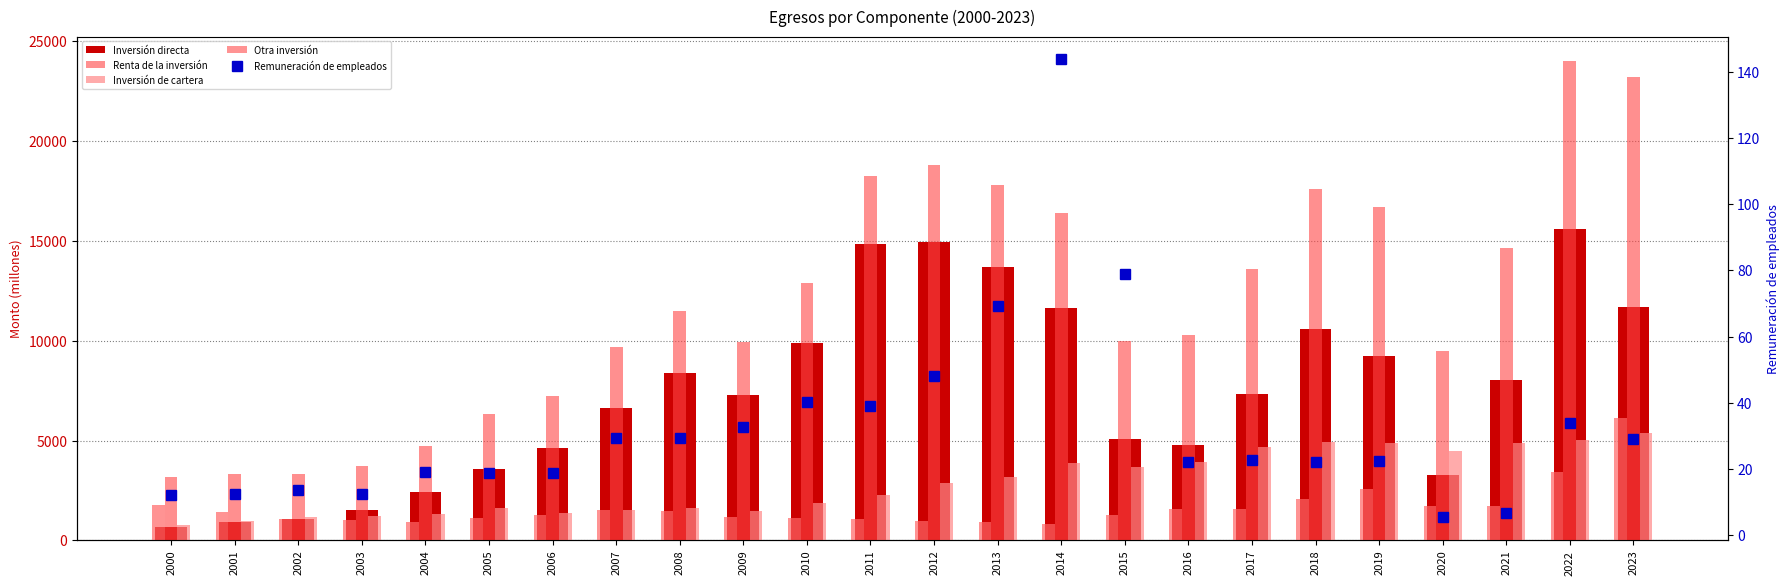

How many groups of bars are there?

24